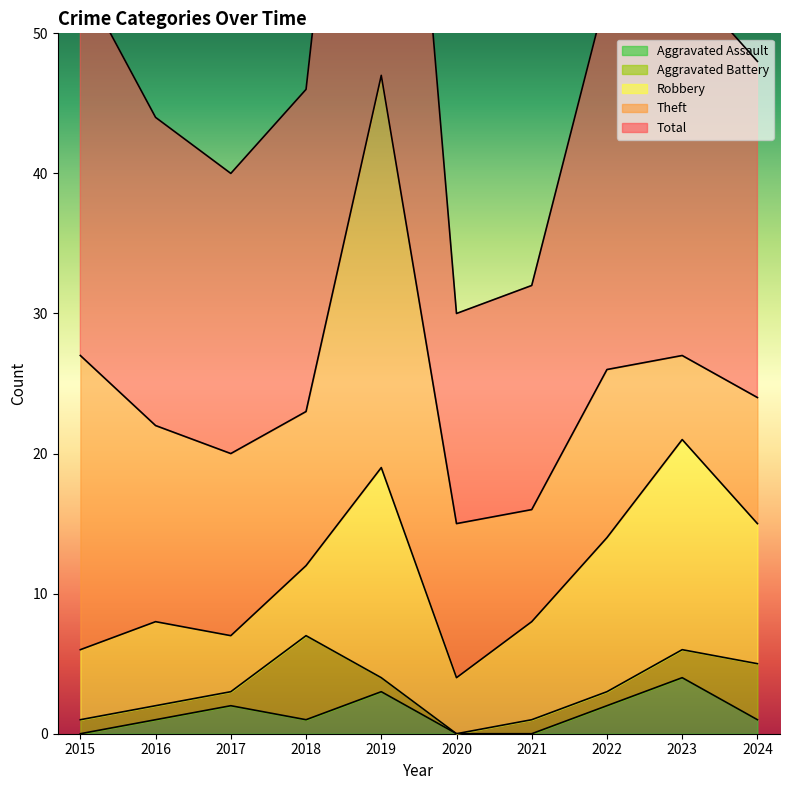

Is the value of Theft at 2016 greater than the value of Aggravated Battery at 2016?

Yes